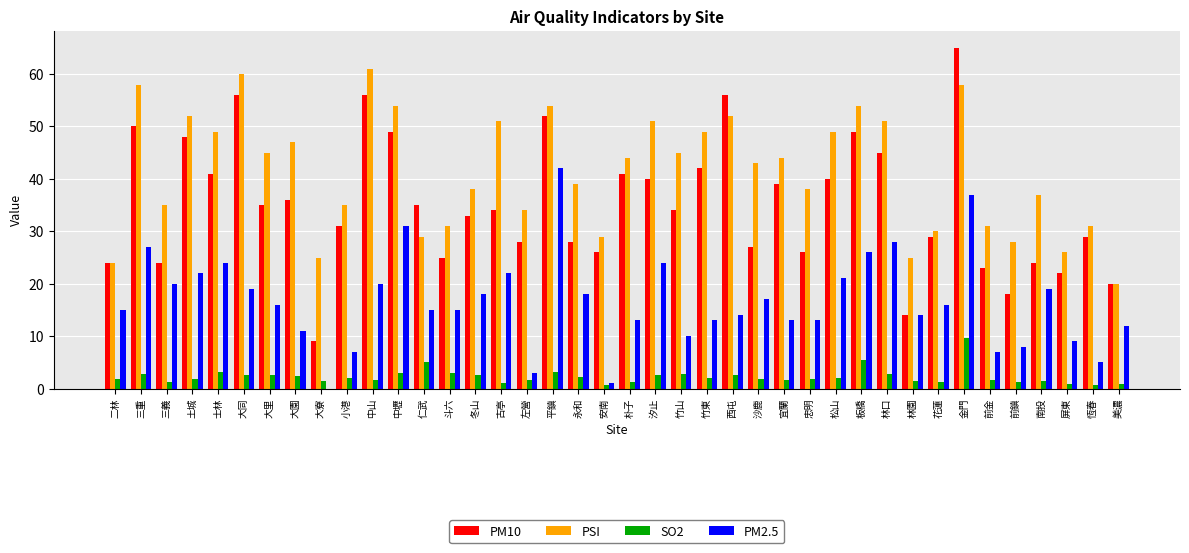

True or false: PM2.5 has a value of 24.0 at 花蓮.

False